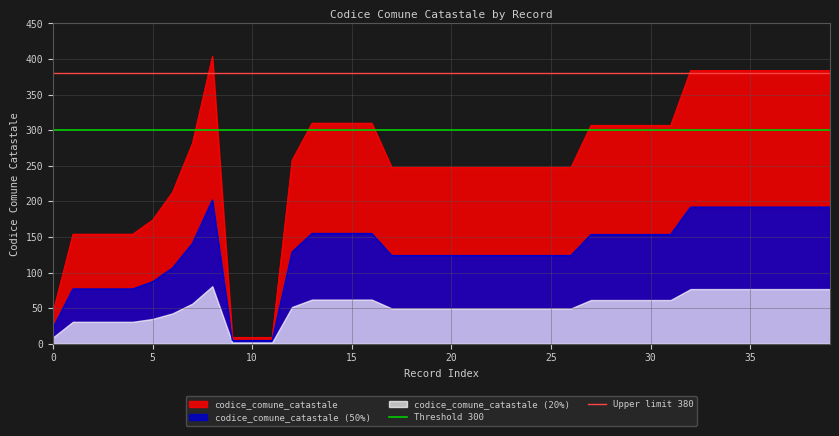

The value of codice_comune_catastale at 15 is 488.8. True or false?

False